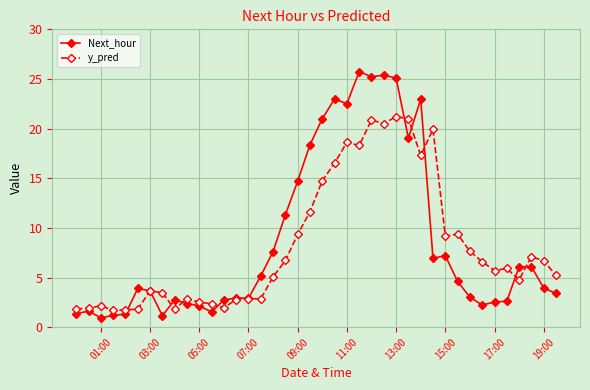

Count the number of categories in the chart.

40